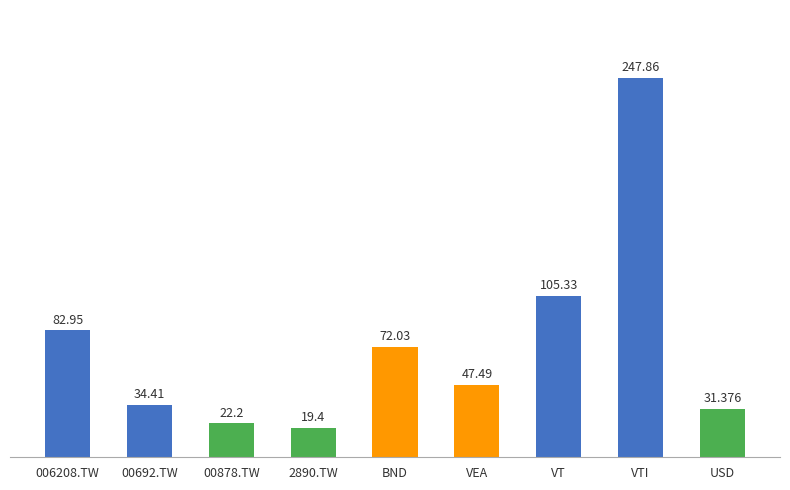

True or false: the data shows 72.0 at BND.

True